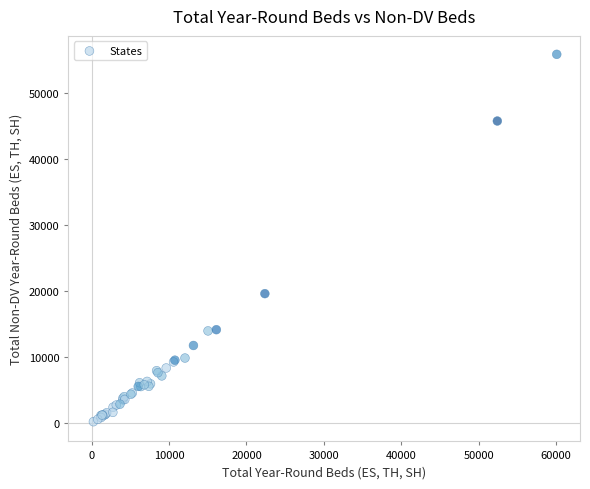

What Y value in the scatter plot is closest to 28067?

19622